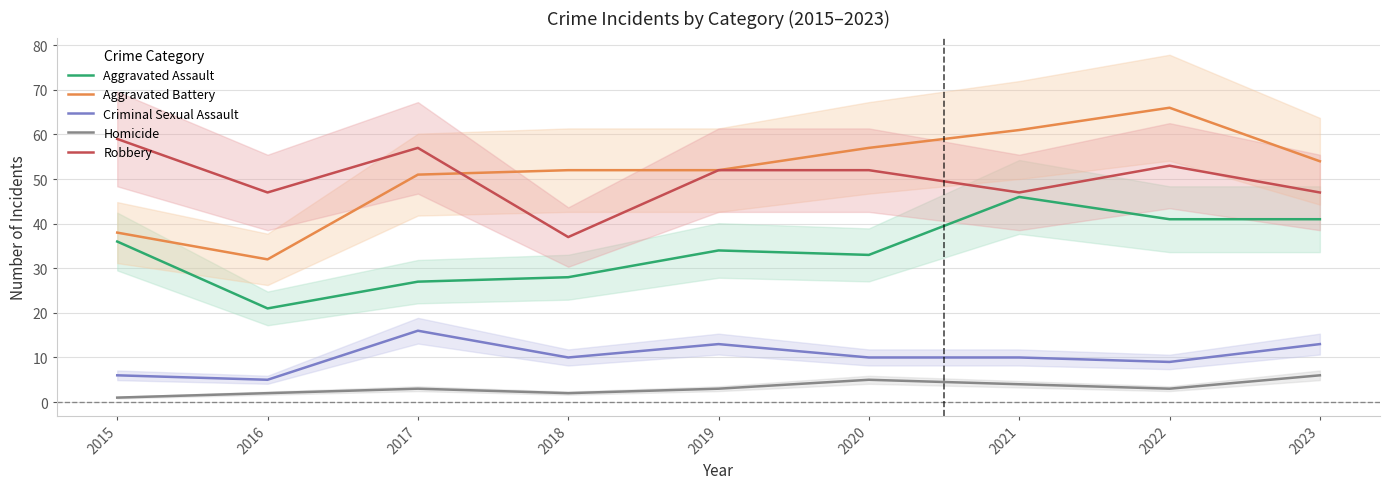

At how many categories does at least one series exceed 24?

9